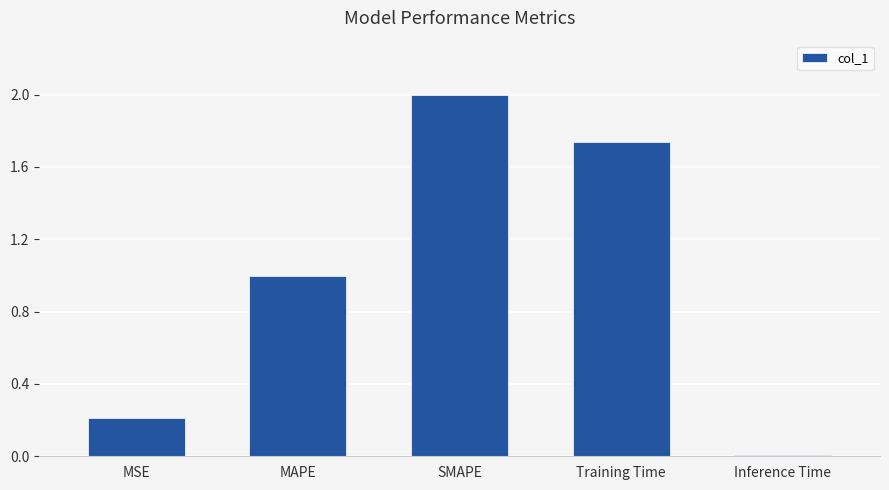

Is it true that the value at MAPE is 0.7?

False